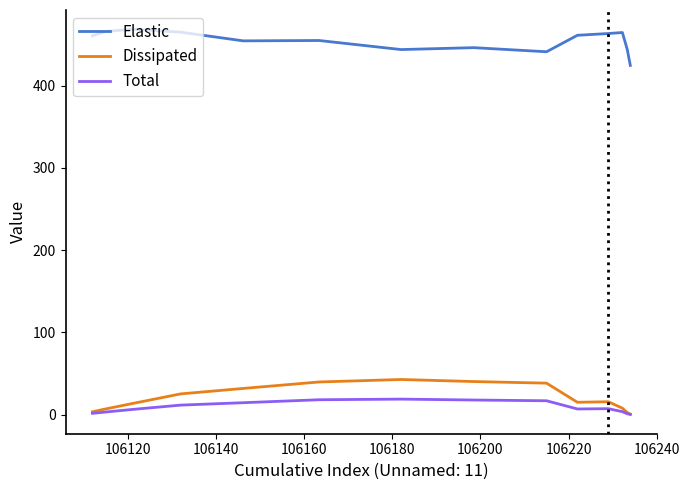

True or false: Dissipated and Elastic cross at least once.

False